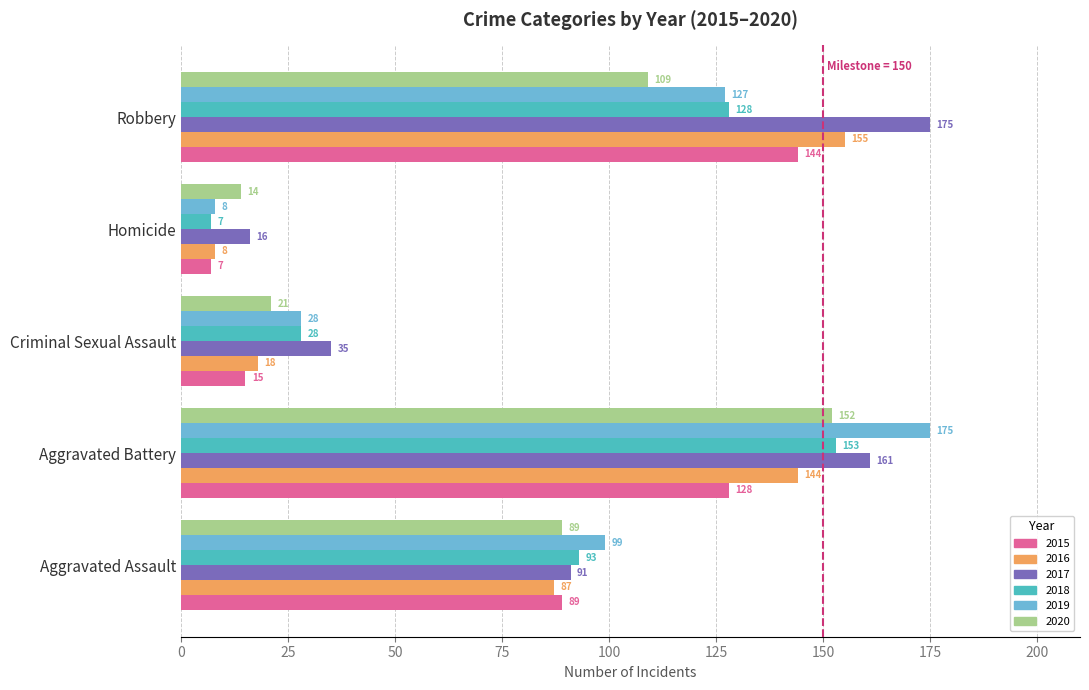

Which series changed the most between Aggravated Battery and Robbery?

2019